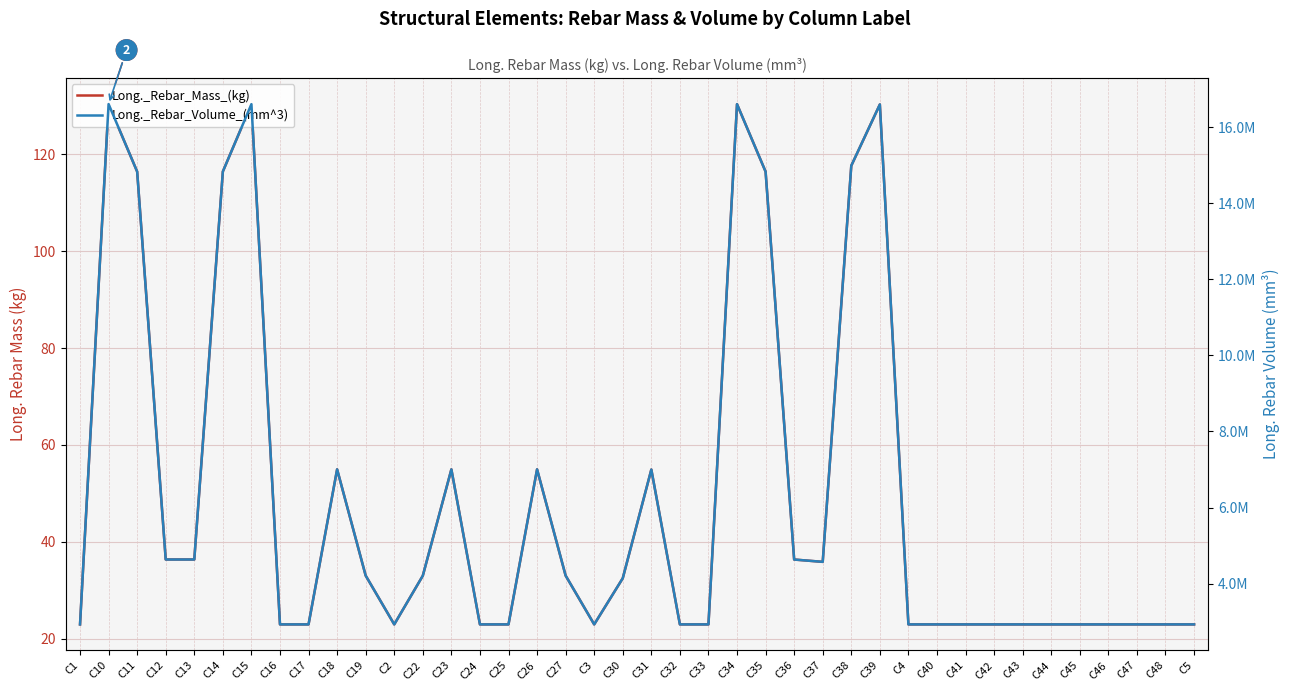

Where is the first local maximum for Long._Rebar_Volume_(mm^3)?

C10